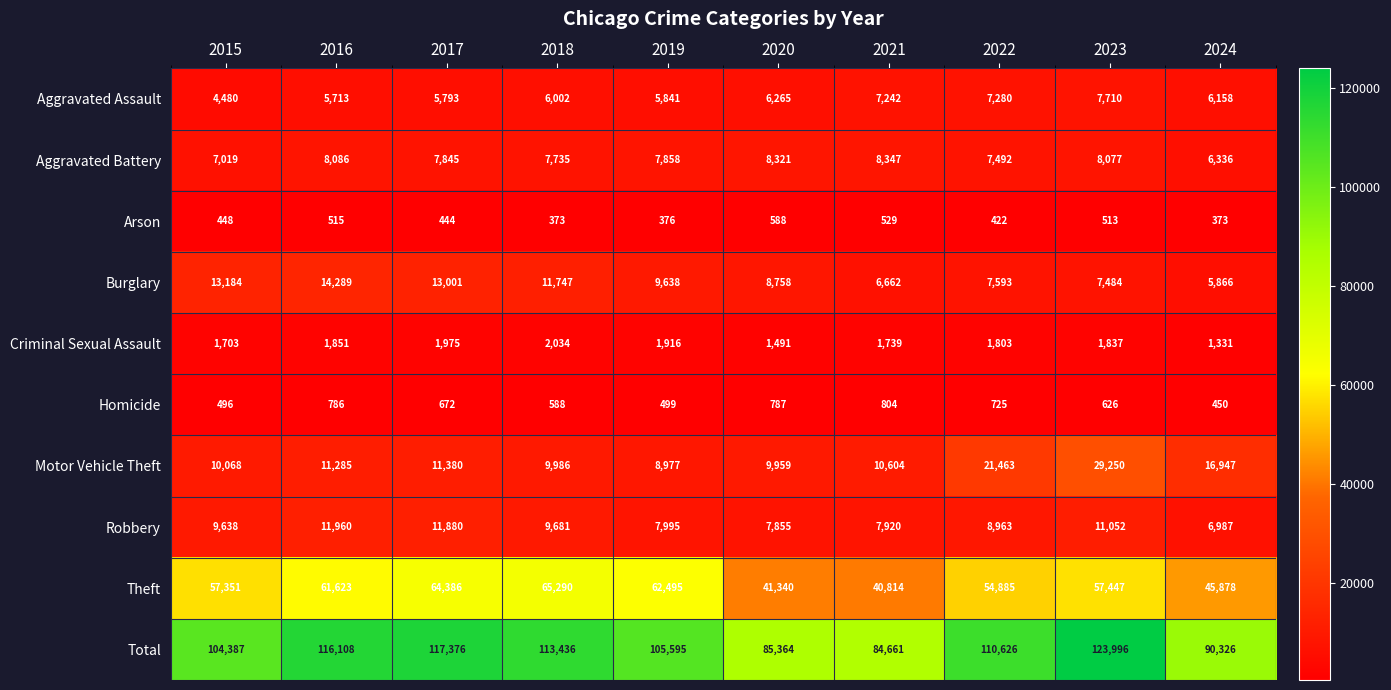

The value of Aggravated Battery at 2018 is 7735. True or false?

True